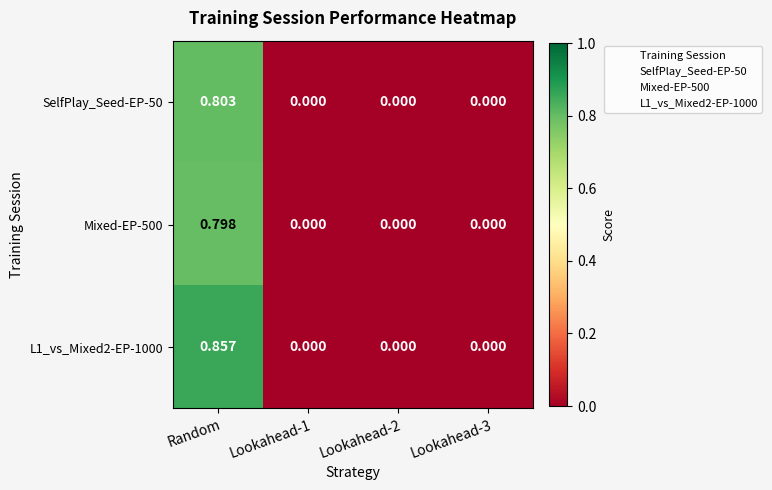

Which category has the highest value across all series?

Random